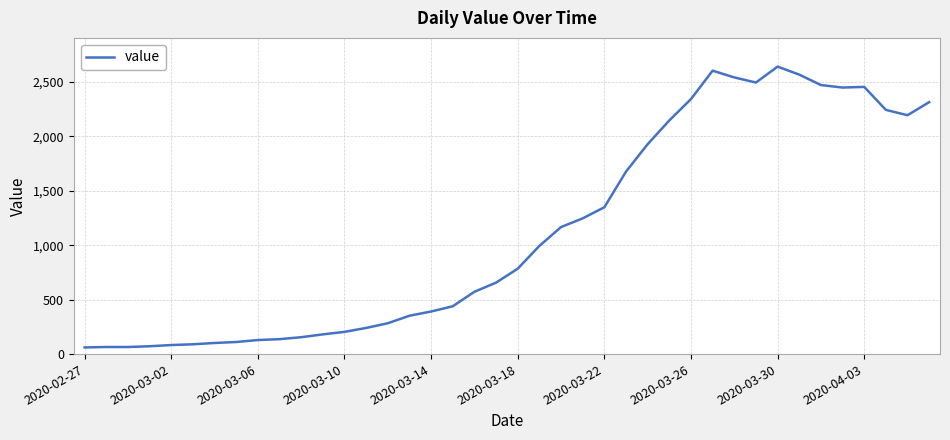

What is the difference between the maximum and minimum values?

2578